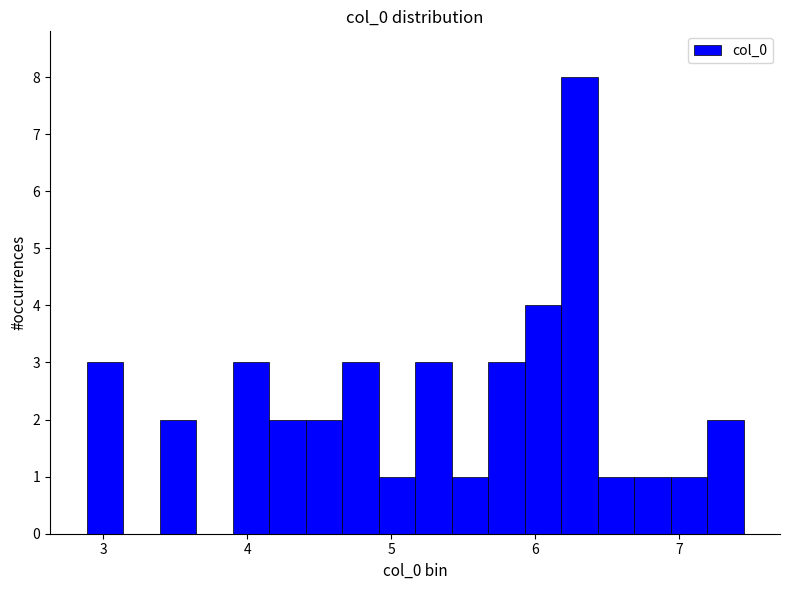

Read against the x-axis, roughly where is the centre of the tallest bar?

6.3